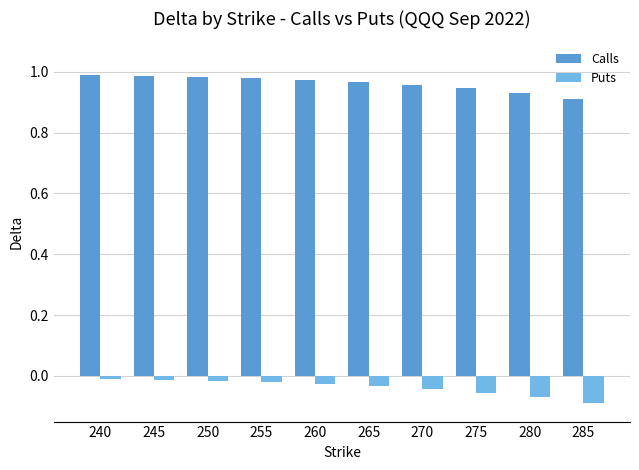

Rank the series by their maximum value, from highest to lowest.

Calls, Puts